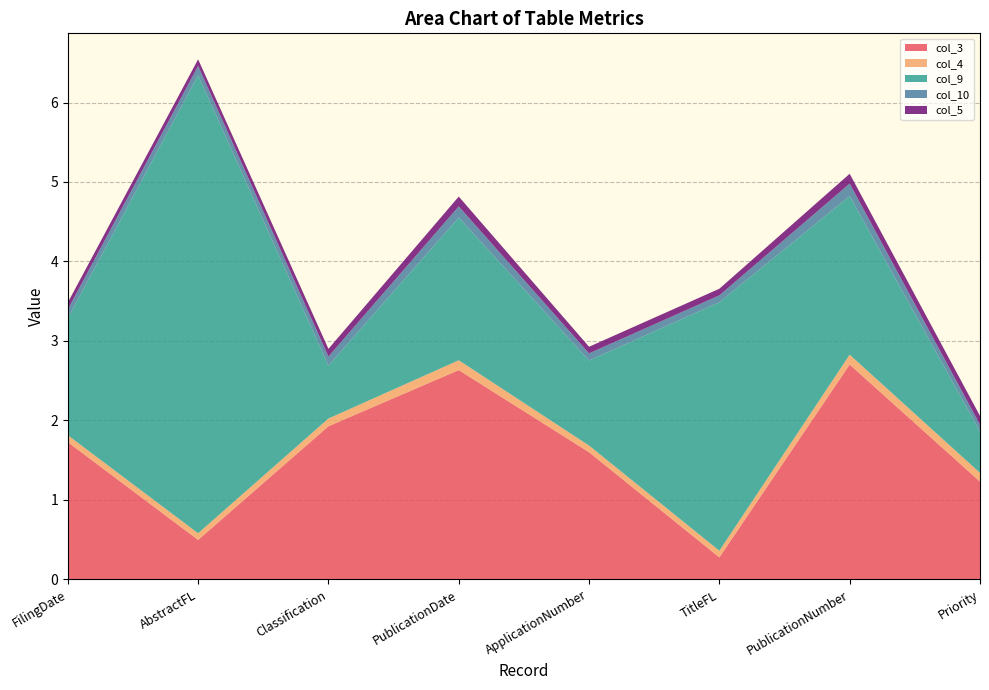

Reading left to right, list all the values displayed in this chart.

col_3: 1.7	0.5	1.9	2.6	1.6	0.3	2.7	1.2
col_4: 0.1	0.1	0.1	0.1	0.1	0.1	0.1	0.1
col_9: 1.5	5.8	0.7	1.8	1.1	3.1	2.0	0.5
col_10: 0.1	0.1	0.1	0.1	0.1	0.1	0.2	0.1
col_5: 0.1	0.1	0.1	0.1	0.1	0.1	0.1	0.1